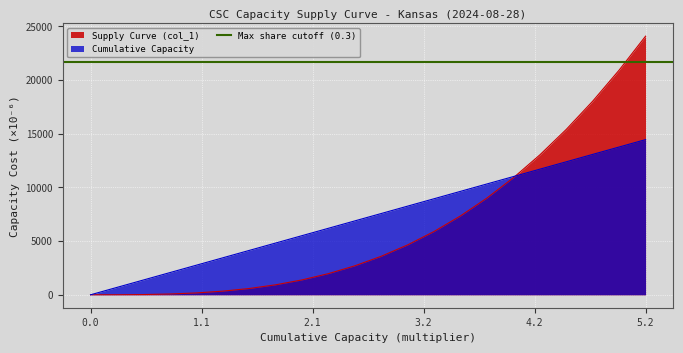

Reading left to right, extract all data points from this chart.

Supply Curve (col_1): 0.0	2.7	21.7	73.2	173.6	338.9	585.4	929.0	1385.7	1971.0	2700.4	3588.9	4651.1	5900.9	7352.0	9017.0	10907.9	13035.7	15410.4	18041.0	20935.1	24099.0
Cumulative Capacity: 0.0	688.5	1377.1	2065.6	2754.2	3442.7	4131.3	4819.8	5508.3	6196.9	6885.4	7574.0	8262.5	8951.0	9639.6	10328.1	11016.7	11705.2	12393.8	13082.3	13770.8	14459.4